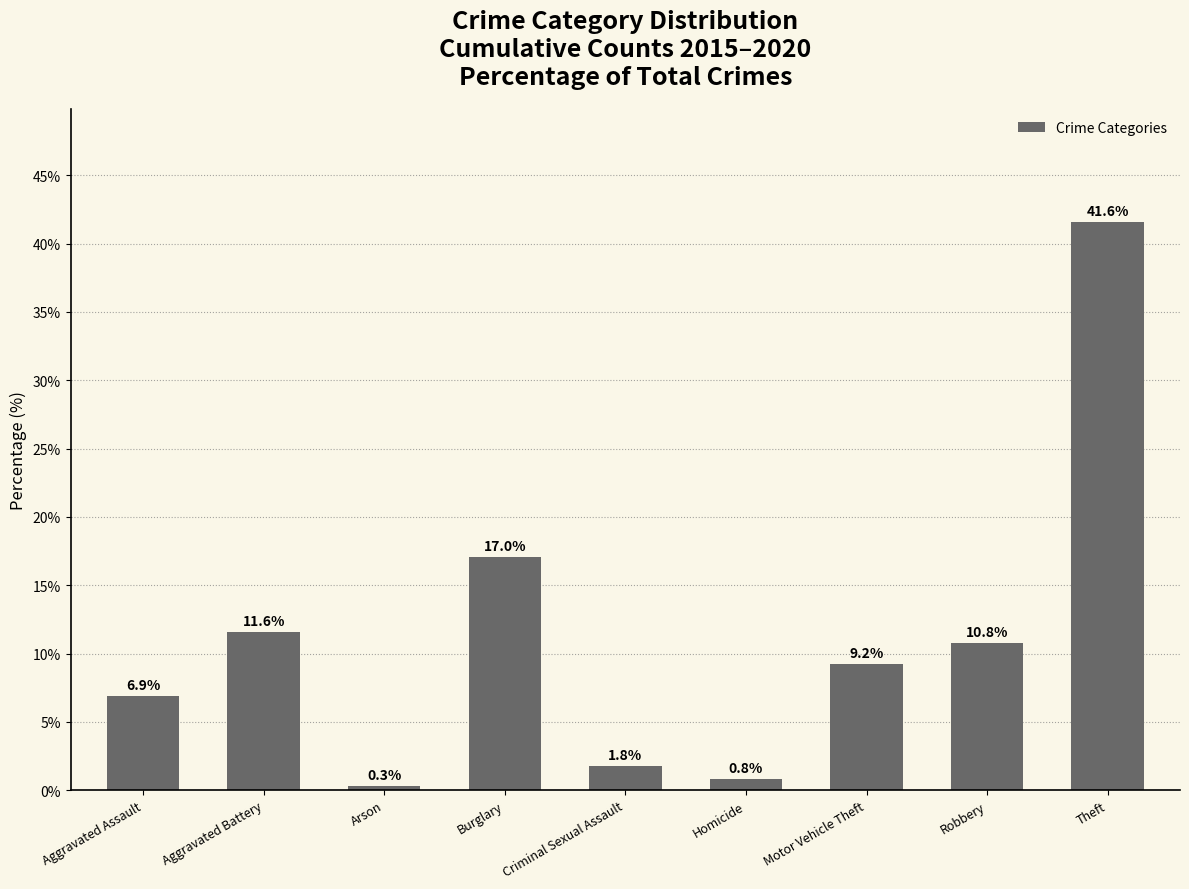

Which label corresponds to the smallest value in the chart?

Arson